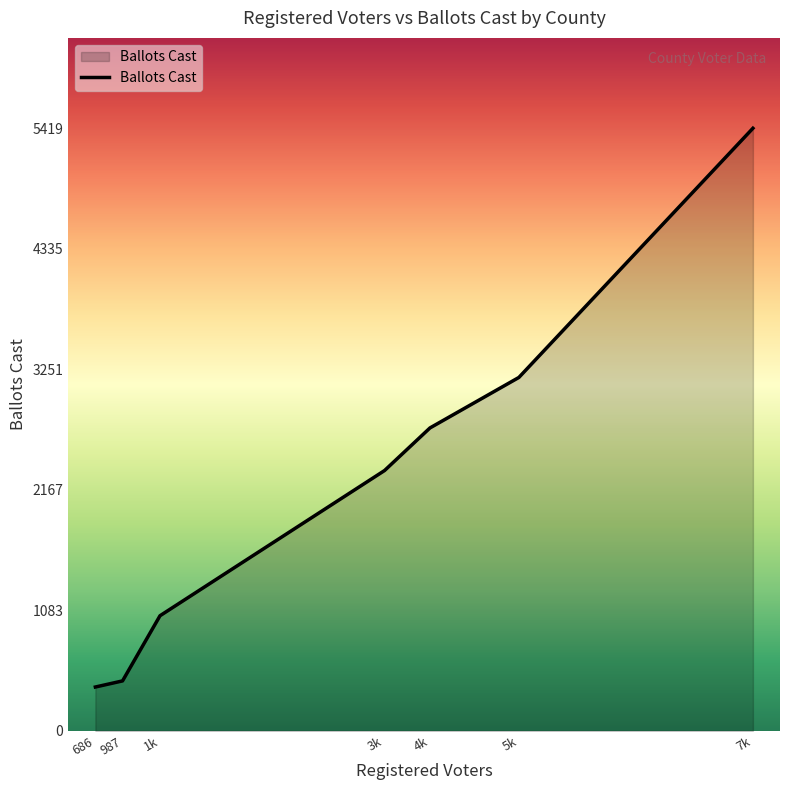

What position from the right is 987?

6